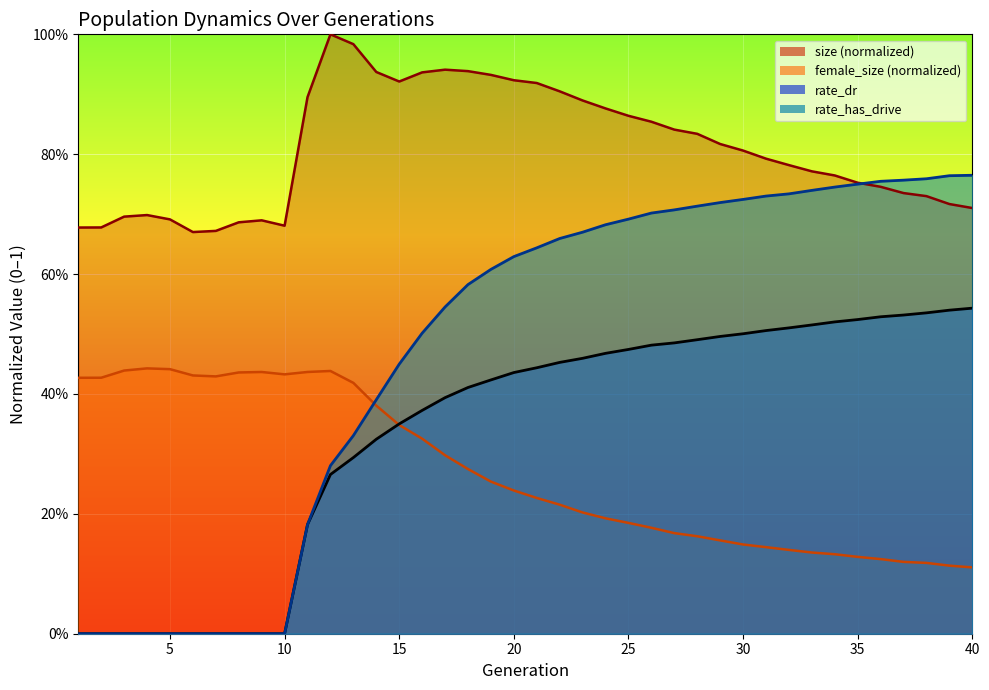

What is the difference between the highest and lowest values at 39?

0.7